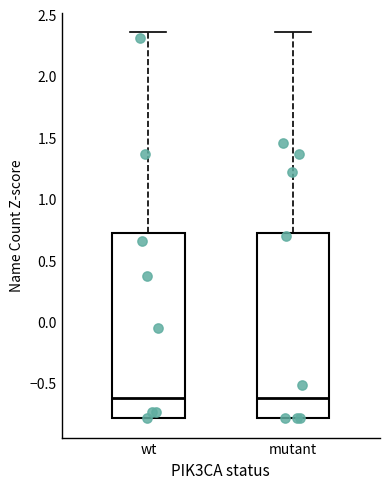

Where does the median line of the box for wt sit on the y-axis? The values are not printed on the chart, so give them approximately, as read against the axis.

-0.60